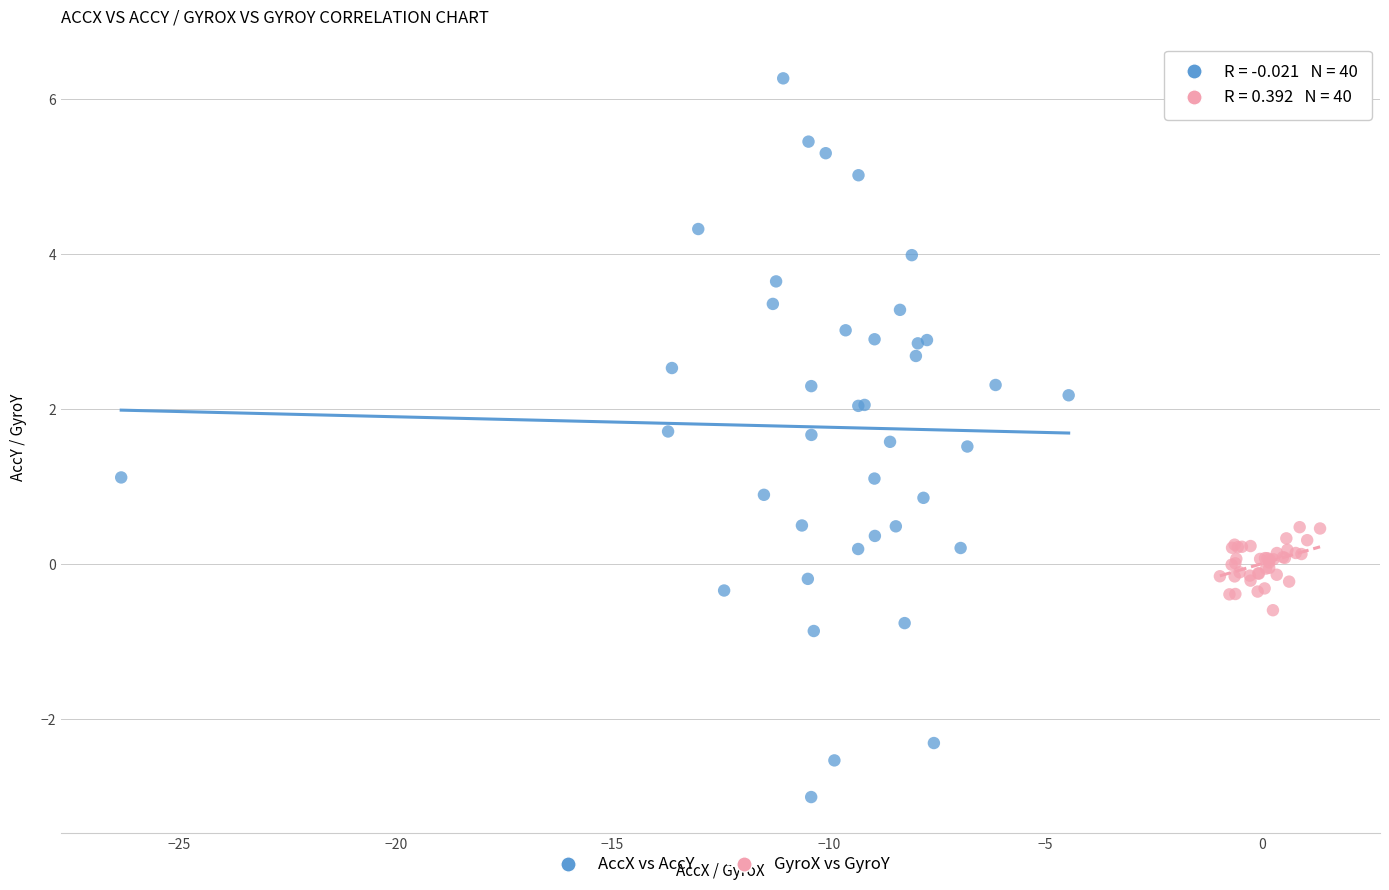

Which series reaches the maximum Y coordinate?

AccX vs AccY